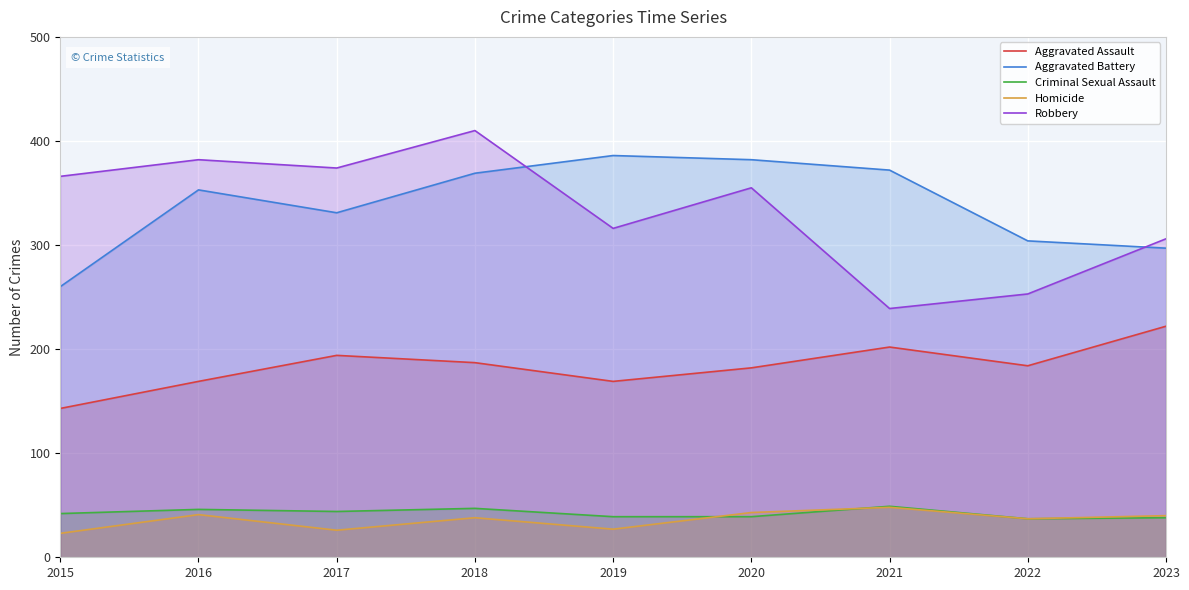

How many data points in Criminal Sexual Assault are less than 42?

4